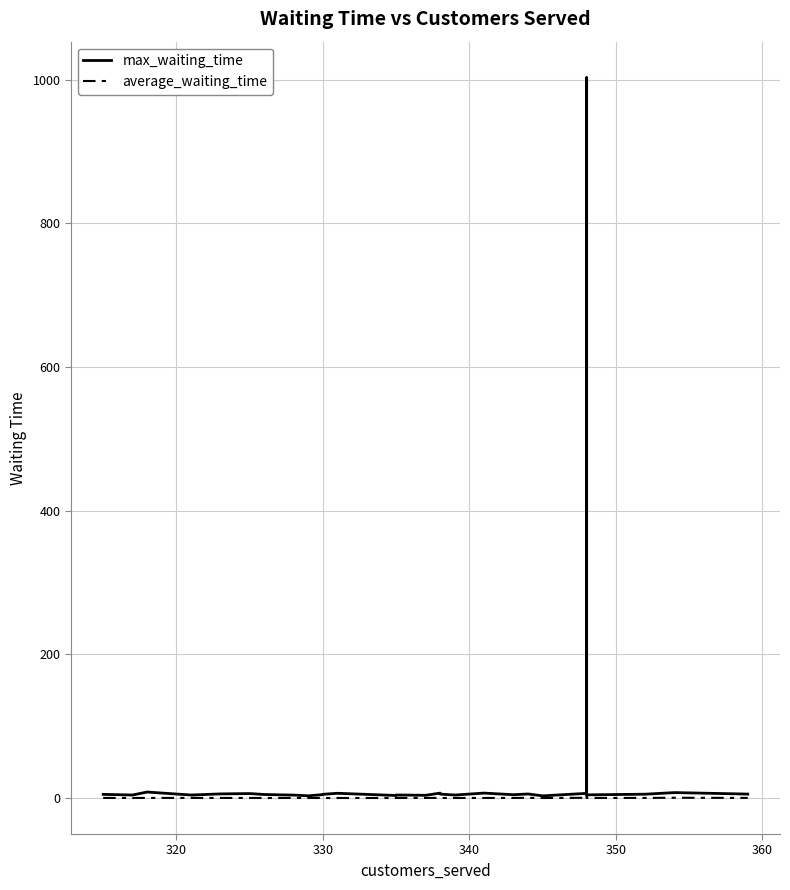

How many series are shown in this chart?

2